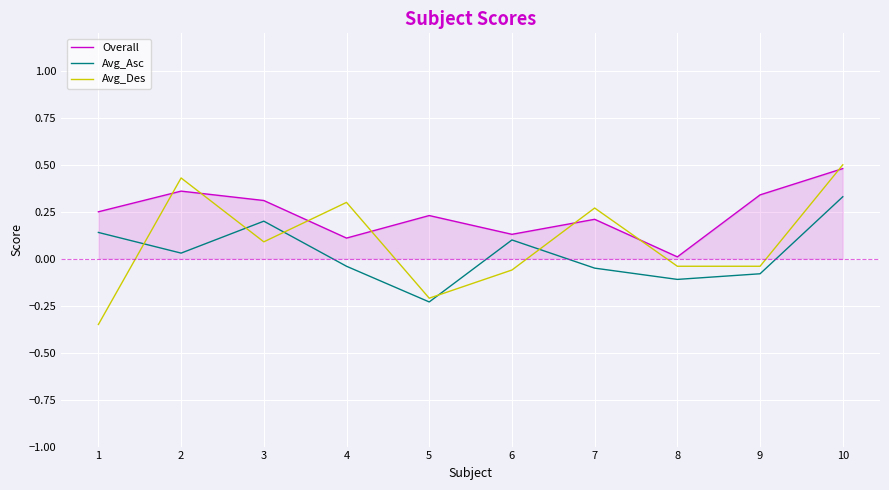

At 5, list the series in order from largest to smallest.

Overall, Avg_Des, Avg_Asc